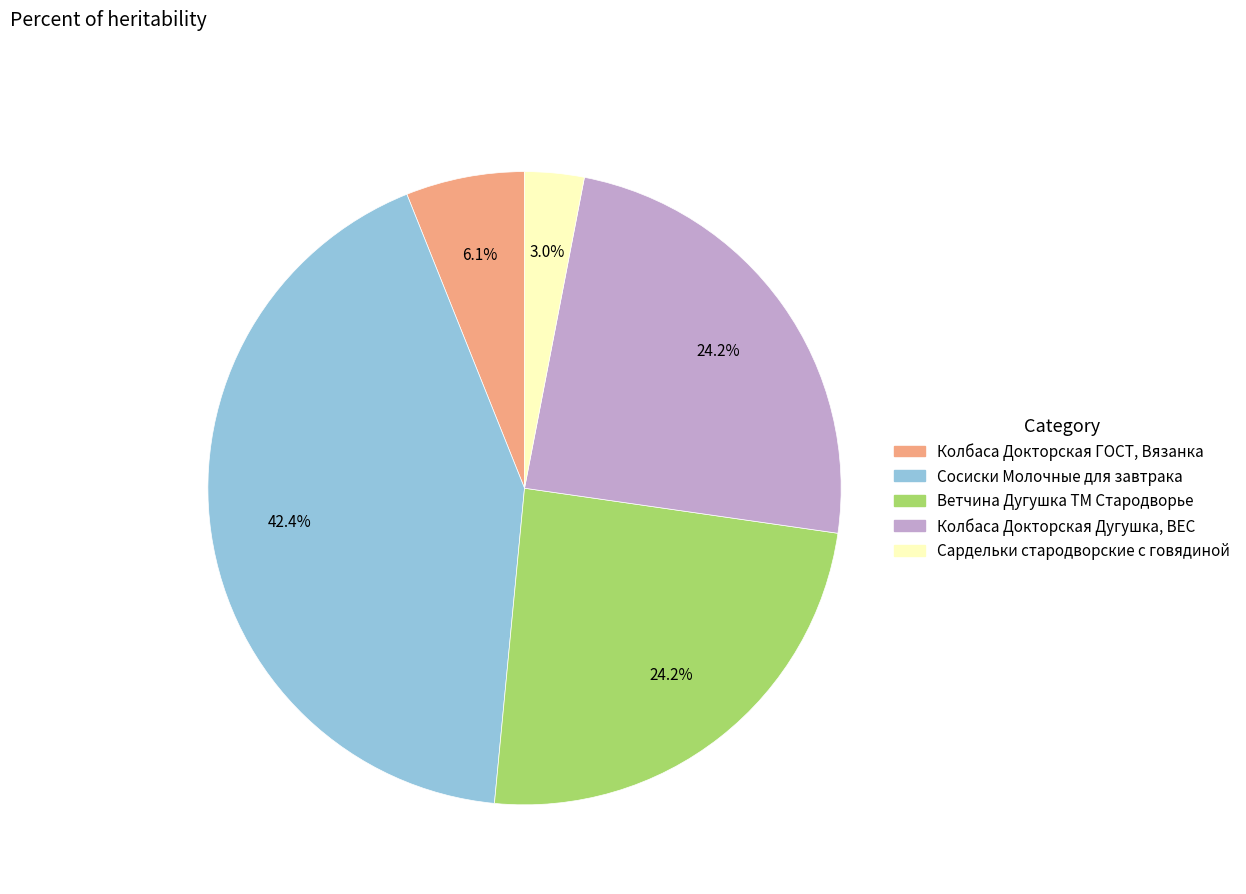

Does Колбаса Докторская Дугушка, ВЕС represent more than half of the total?

No